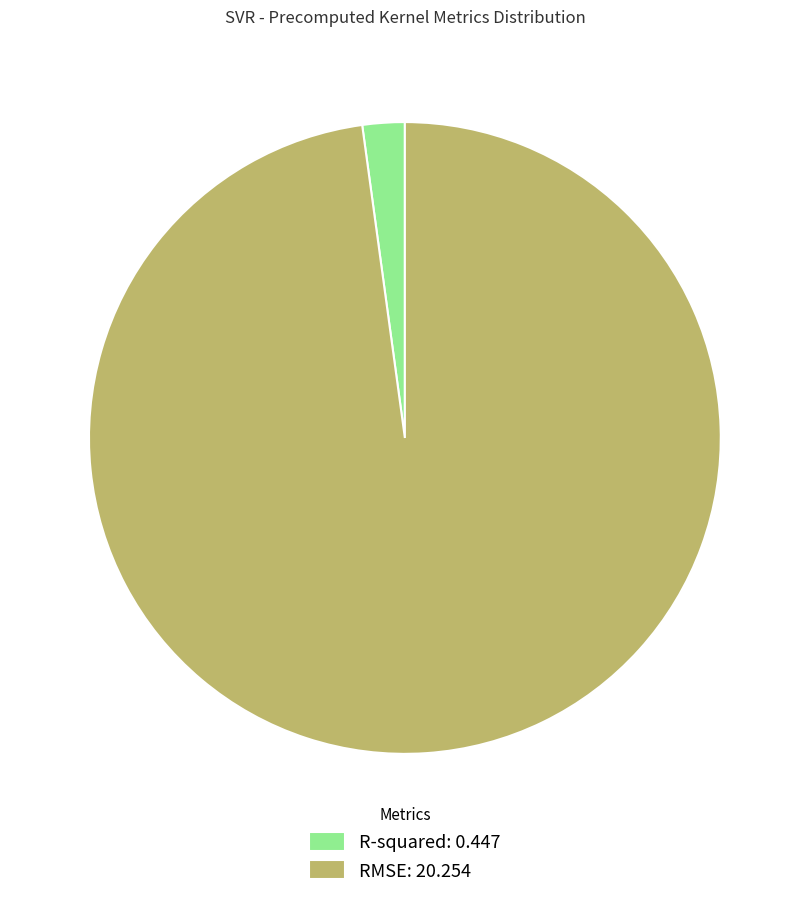

Which slice is the largest?

RMSE